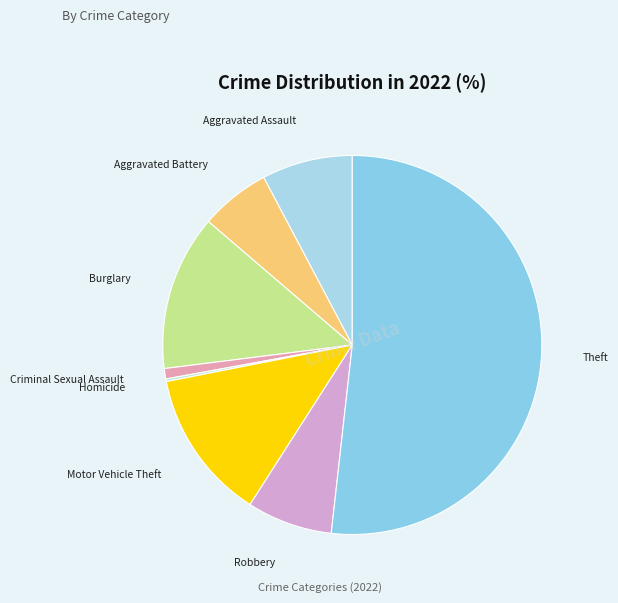

Which slice is the largest?

Theft